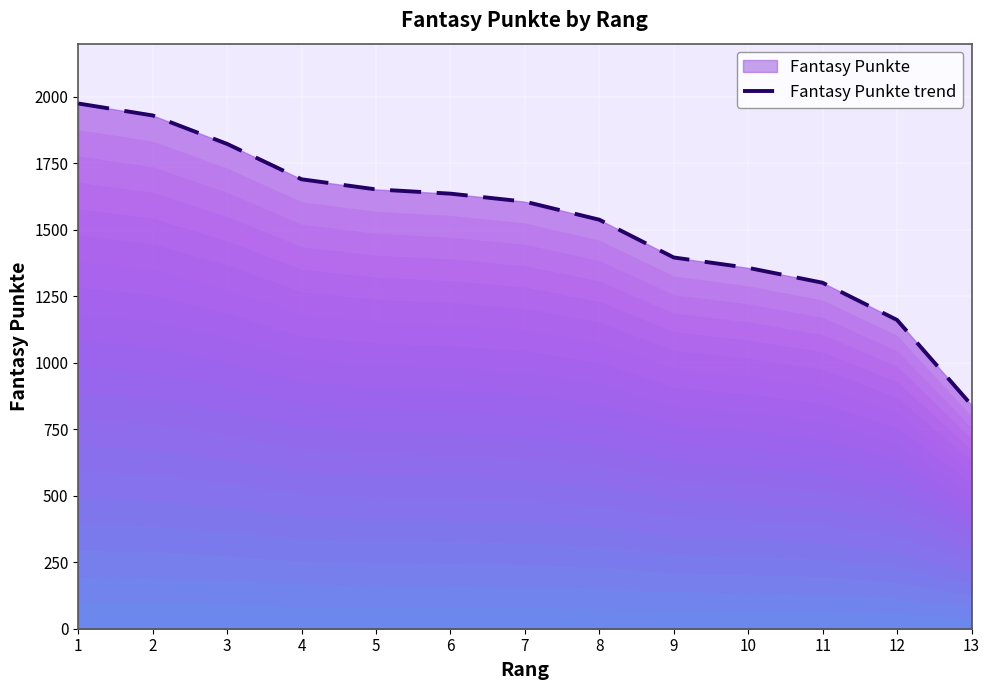

What is the smallest value displayed?

841